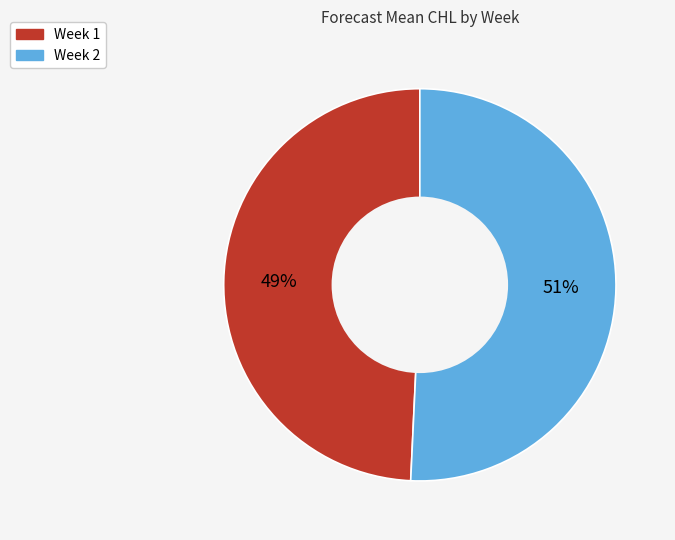

To the nearest percent, what is the average slice percentage?

50%